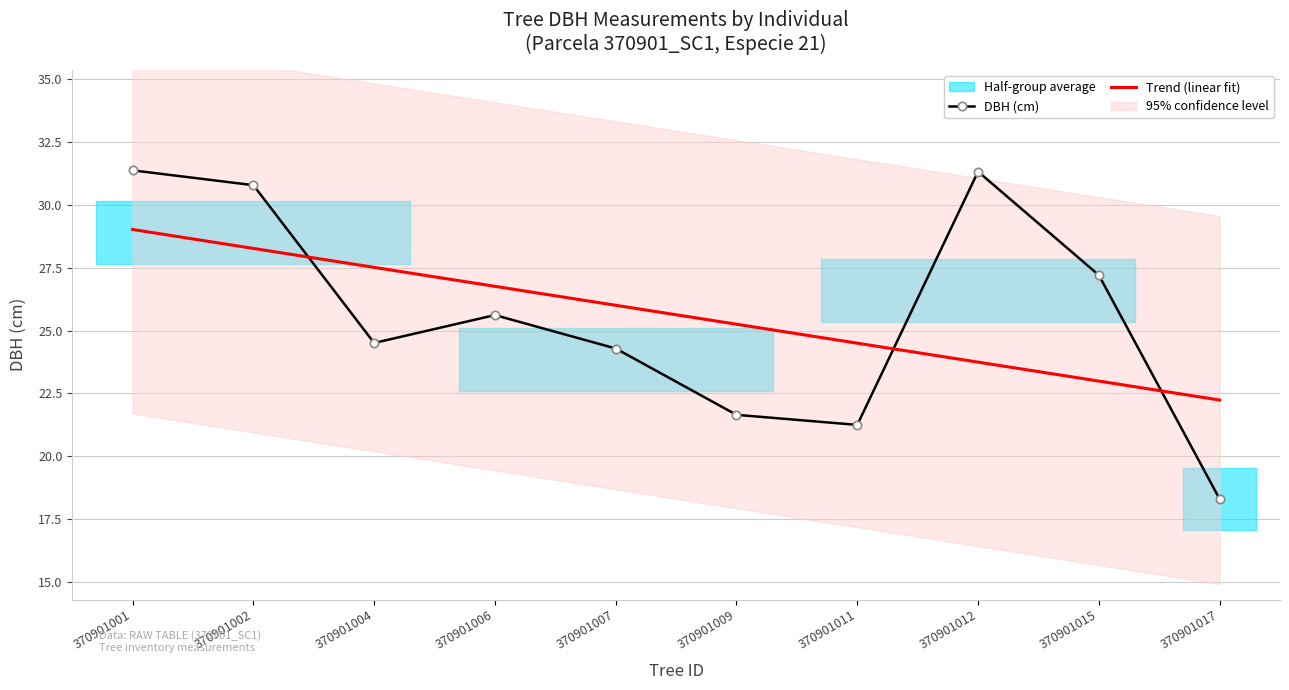

Does the chart have visible grid lines?

Yes